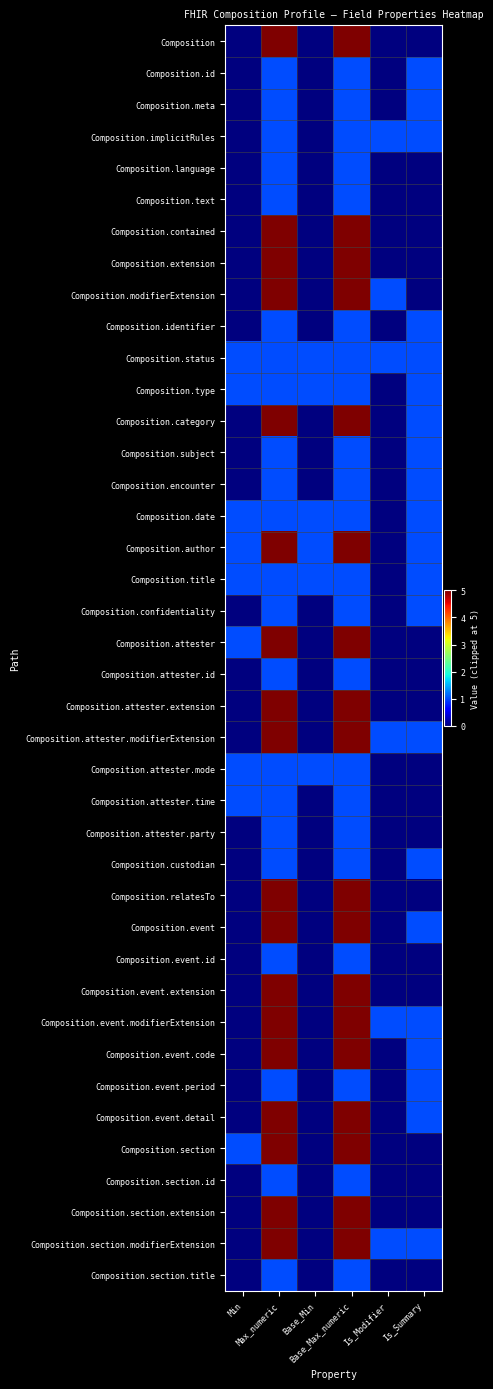

Reading right to left, list all the values displayed in this chart.

Composition: Is_Summary=0	Is_Modifier=0	Base_Max_numeric=5	Base_Min=0	Max_numeric=5	Min=0
Composition.id: Is_Summary=1	Is_Modifier=0	Base_Max_numeric=1	Base_Min=0	Max_numeric=1	Min=0
Composition.meta: Is_Summary=1	Is_Modifier=0	Base_Max_numeric=1	Base_Min=0	Max_numeric=1	Min=0
Composition.implicitRules: Is_Summary=1	Is_Modifier=1	Base_Max_numeric=1	Base_Min=0	Max_numeric=1	Min=0
Composition.language: Is_Summary=0	Is_Modifier=0	Base_Max_numeric=1	Base_Min=0	Max_numeric=1	Min=0
Composition.text: Is_Summary=0	Is_Modifier=0	Base_Max_numeric=1	Base_Min=0	Max_numeric=1	Min=0
Composition.contained: Is_Summary=0	Is_Modifier=0	Base_Max_numeric=5	Base_Min=0	Max_numeric=5	Min=0
Composition.extension: Is_Summary=0	Is_Modifier=0	Base_Max_numeric=5	Base_Min=0	Max_numeric=5	Min=0
Composition.modifierExtension: Is_Summary=0	Is_Modifier=1	Base_Max_numeric=5	Base_Min=0	Max_numeric=5	Min=0
Composition.identifier: Is_Summary=1	Is_Modifier=0	Base_Max_numeric=1	Base_Min=0	Max_numeric=1	Min=0
Composition.status: Is_Summary=1	Is_Modifier=1	Base_Max_numeric=1	Base_Min=1	Max_numeric=1	Min=1
Composition.type: Is_Summary=1	Is_Modifier=0	Base_Max_numeric=1	Base_Min=1	Max_numeric=1	Min=1
Composition.category: Is_Summary=1	Is_Modifier=0	Base_Max_numeric=5	Base_Min=0	Max_numeric=5	Min=0
Composition.subject: Is_Summary=1	Is_Modifier=0	Base_Max_numeric=1	Base_Min=0	Max_numeric=1	Min=0
Composition.encounter: Is_Summary=1	Is_Modifier=0	Base_Max_numeric=1	Base_Min=0	Max_numeric=1	Min=0
Composition.date: Is_Summary=1	Is_Modifier=0	Base_Max_numeric=1	Base_Min=1	Max_numeric=1	Min=1
Composition.author: Is_Summary=1	Is_Modifier=0	Base_Max_numeric=5	Base_Min=1	Max_numeric=5	Min=1
Composition.title: Is_Summary=1	Is_Modifier=0	Base_Max_numeric=1	Base_Min=1	Max_numeric=1	Min=1
Composition.confidentiality: Is_Summary=1	Is_Modifier=0	Base_Max_numeric=1	Base_Min=0	Max_numeric=1	Min=0
Composition.attester: Is_Summary=0	Is_Modifier=0	Base_Max_numeric=5	Base_Min=0	Max_numeric=5	Min=1
Composition.attester.id: Is_Summary=0	Is_Modifier=0	Base_Max_numeric=1	Base_Min=0	Max_numeric=1	Min=0
Composition.attester.extension: Is_Summary=0	Is_Modifier=0	Base_Max_numeric=5	Base_Min=0	Max_numeric=5	Min=0
Composition.attester.modifierExtension: Is_Summary=1	Is_Modifier=1	Base_Max_numeric=5	Base_Min=0	Max_numeric=5	Min=0
Composition.attester.mode: Is_Summary=0	Is_Modifier=0	Base_Max_numeric=1	Base_Min=1	Max_numeric=1	Min=1
Composition.attester.time: Is_Summary=0	Is_Modifier=0	Base_Max_numeric=1	Base_Min=0	Max_numeric=1	Min=1
Composition.attester.party: Is_Summary=0	Is_Modifier=0	Base_Max_numeric=1	Base_Min=0	Max_numeric=1	Min=0
Composition.custodian: Is_Summary=1	Is_Modifier=0	Base_Max_numeric=1	Base_Min=0	Max_numeric=1	Min=0
Composition.relatesTo: Is_Summary=0	Is_Modifier=0	Base_Max_numeric=5	Base_Min=0	Max_numeric=5	Min=0
Composition.event: Is_Summary=1	Is_Modifier=0	Base_Max_numeric=5	Base_Min=0	Max_numeric=5	Min=0
Composition.event.id: Is_Summary=0	Is_Modifier=0	Base_Max_numeric=1	Base_Min=0	Max_numeric=1	Min=0
Composition.event.extension: Is_Summary=0	Is_Modifier=0	Base_Max_numeric=5	Base_Min=0	Max_numeric=5	Min=0
Composition.event.modifierExtension: Is_Summary=1	Is_Modifier=1	Base_Max_numeric=5	Base_Min=0	Max_numeric=5	Min=0
Composition.event.code: Is_Summary=1	Is_Modifier=0	Base_Max_numeric=5	Base_Min=0	Max_numeric=5	Min=0
Composition.event.period: Is_Summary=1	Is_Modifier=0	Base_Max_numeric=1	Base_Min=0	Max_numeric=1	Min=0
Composition.event.detail: Is_Summary=1	Is_Modifier=0	Base_Max_numeric=5	Base_Min=0	Max_numeric=5	Min=0
Composition.section: Is_Summary=0	Is_Modifier=0	Base_Max_numeric=5	Base_Min=0	Max_numeric=5	Min=1
Composition.section.id: Is_Summary=0	Is_Modifier=0	Base_Max_numeric=1	Base_Min=0	Max_numeric=1	Min=0
Composition.section.extension: Is_Summary=0	Is_Modifier=0	Base_Max_numeric=5	Base_Min=0	Max_numeric=5	Min=0
Composition.section.modifierExtension: Is_Summary=1	Is_Modifier=1	Base_Max_numeric=5	Base_Min=0	Max_numeric=5	Min=0
Composition.section.title: Is_Summary=0	Is_Modifier=0	Base_Max_numeric=1	Base_Min=0	Max_numeric=1	Min=0